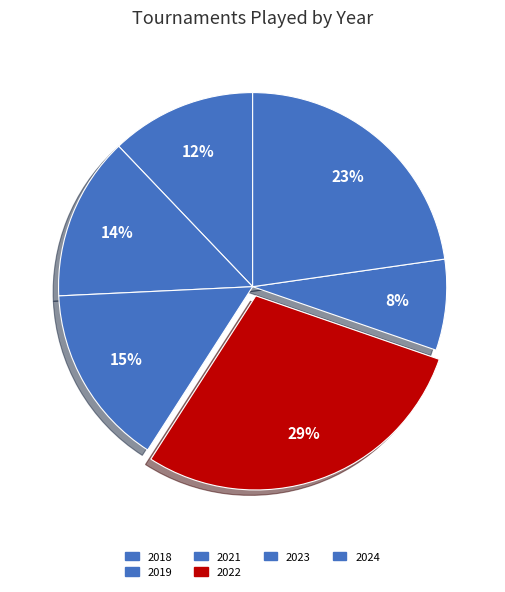

How many slices are in this pie chart?

6